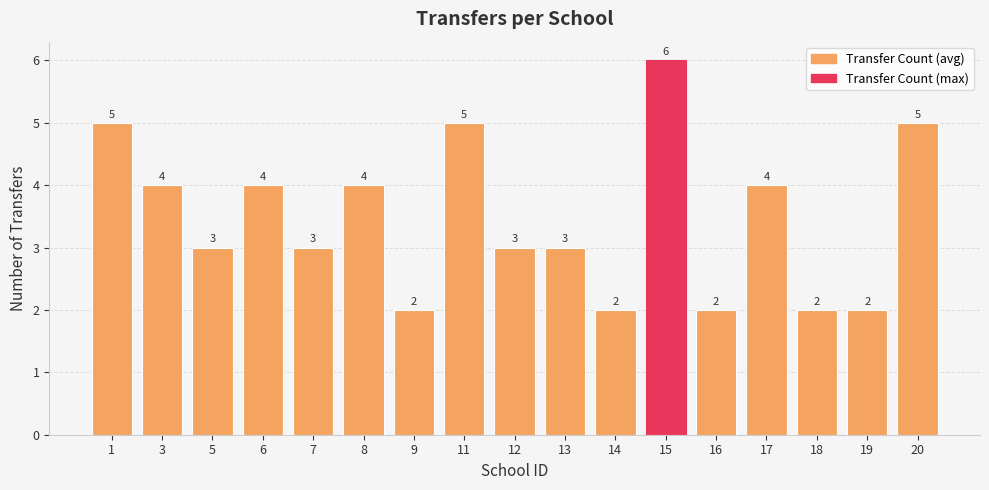

Count the values in the range 2 to 4.

13